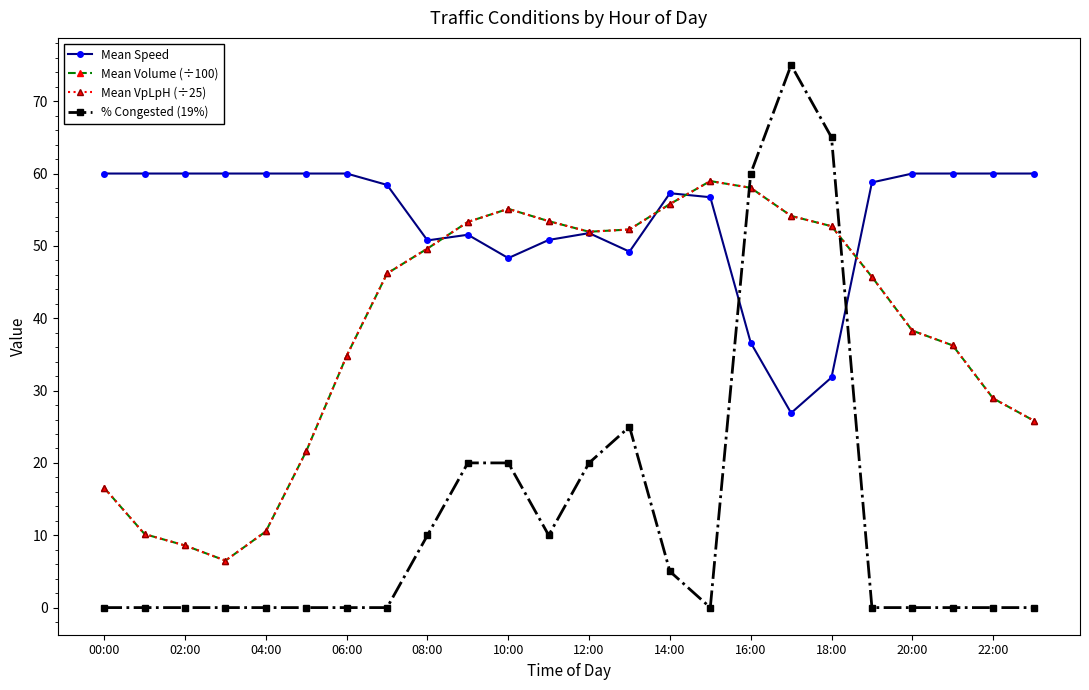

In Mean Volume (÷100), how many points are higher than both neighbors (excluding endpoints)?

2